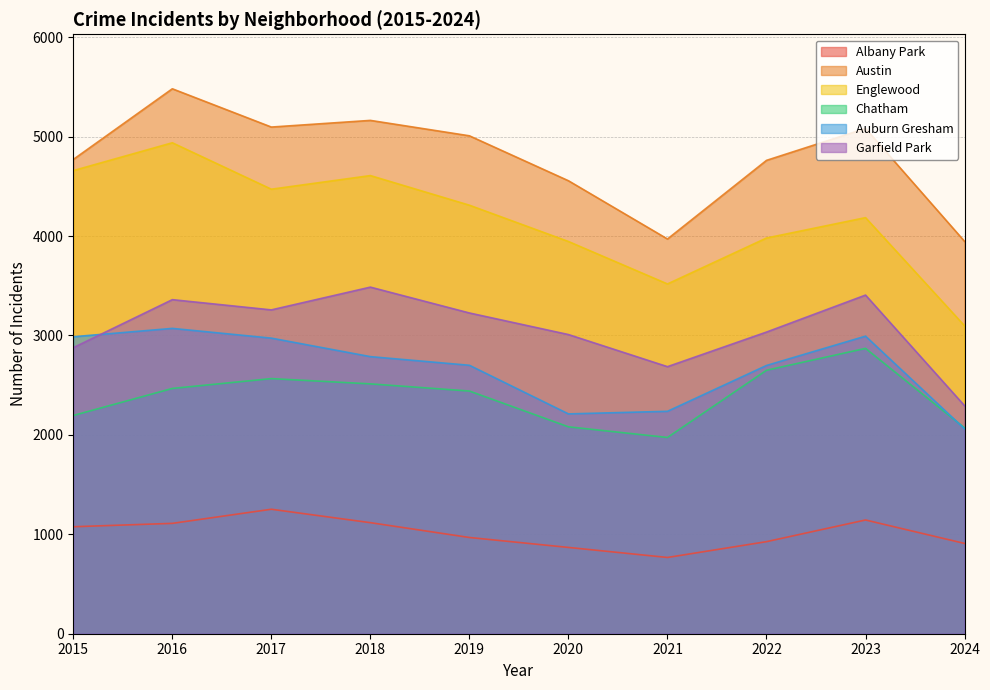

What is the difference between the maximum and minimum values in the Auburn Gresham series?

1011